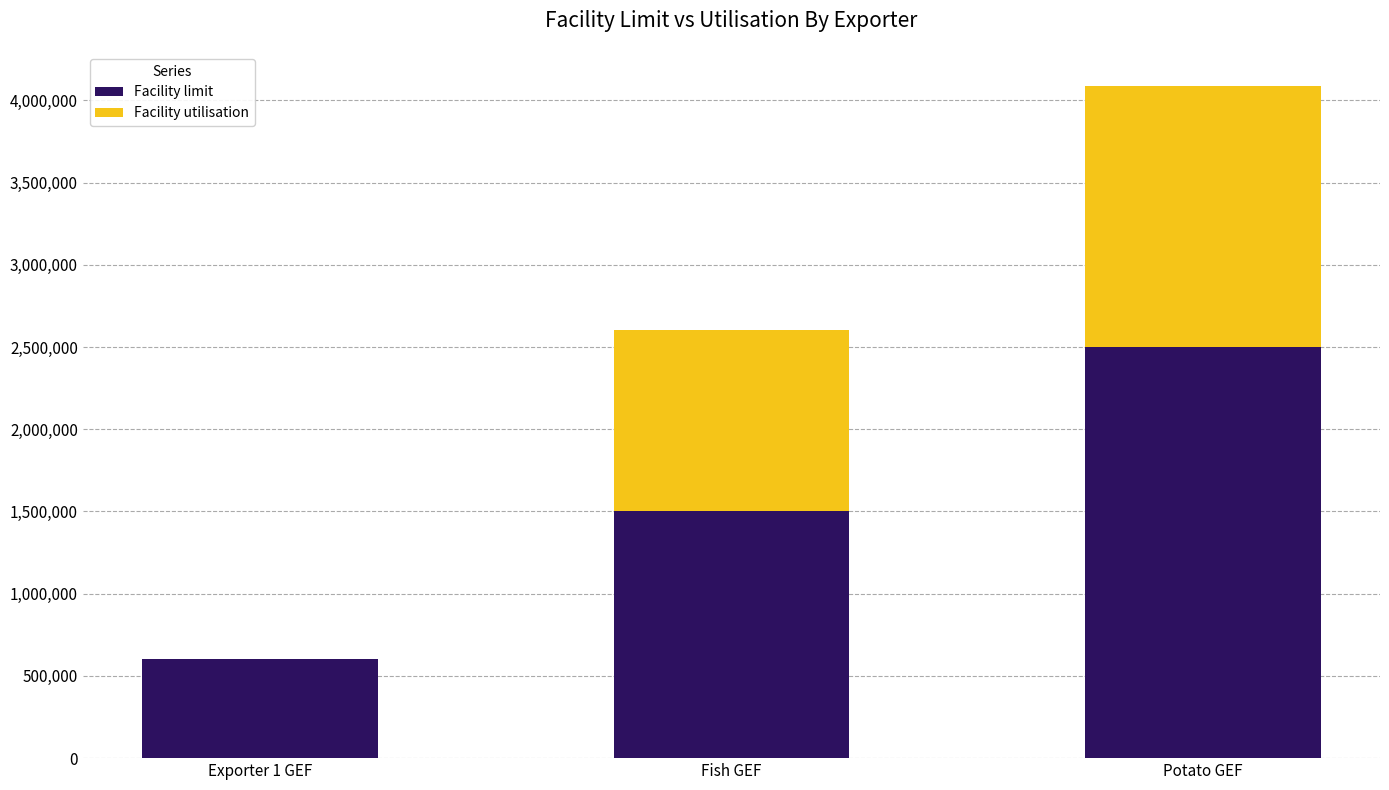

What is the highest value of the Facility limit series?

2500000.0